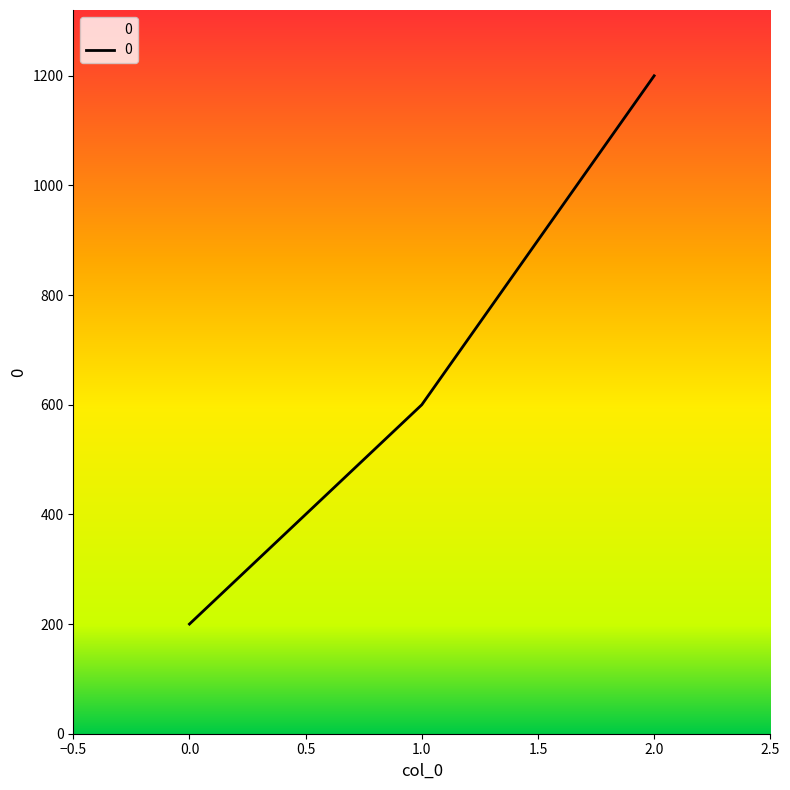

What is the average value?

667